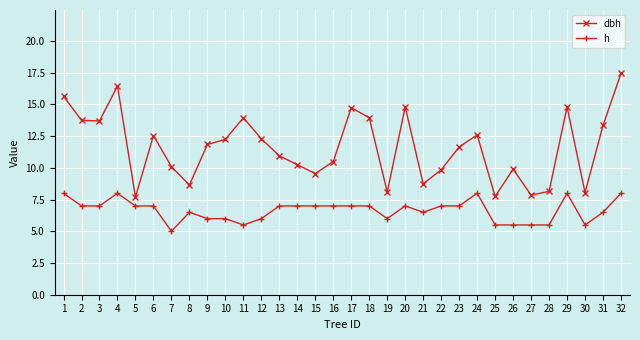

The value of h at 31 is 2.0. True or false?

False